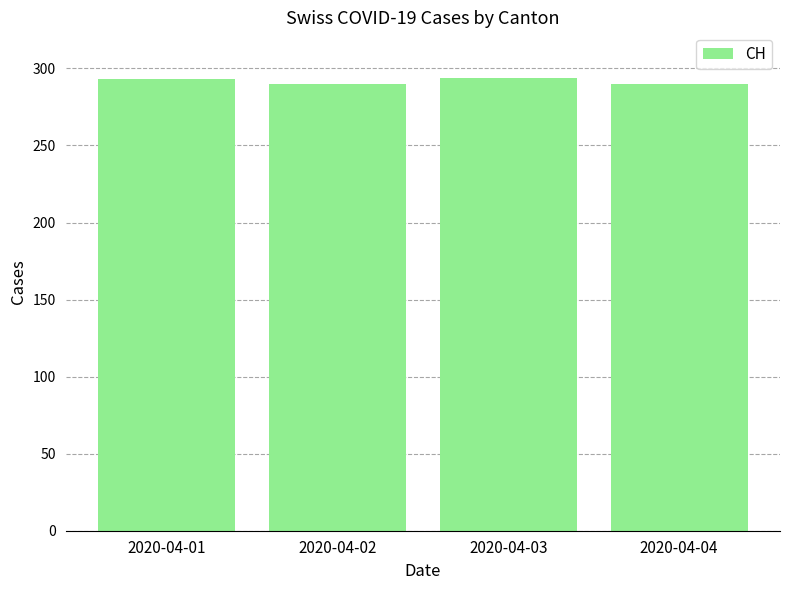

Where is the data nearest to the value 292?

2020-04-01